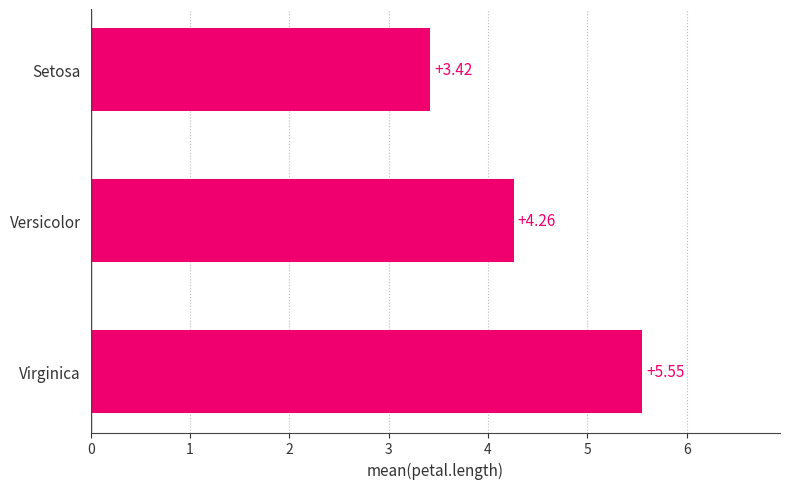

How many values are below 4?

1